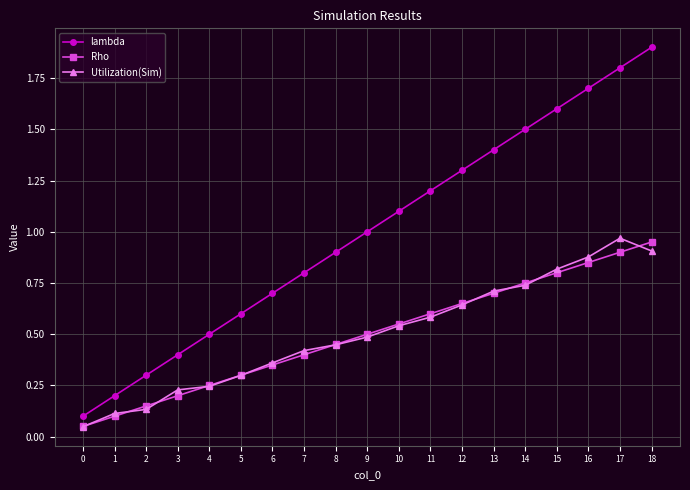

What is the value of the lambda point at the 12th from the left?

1.2